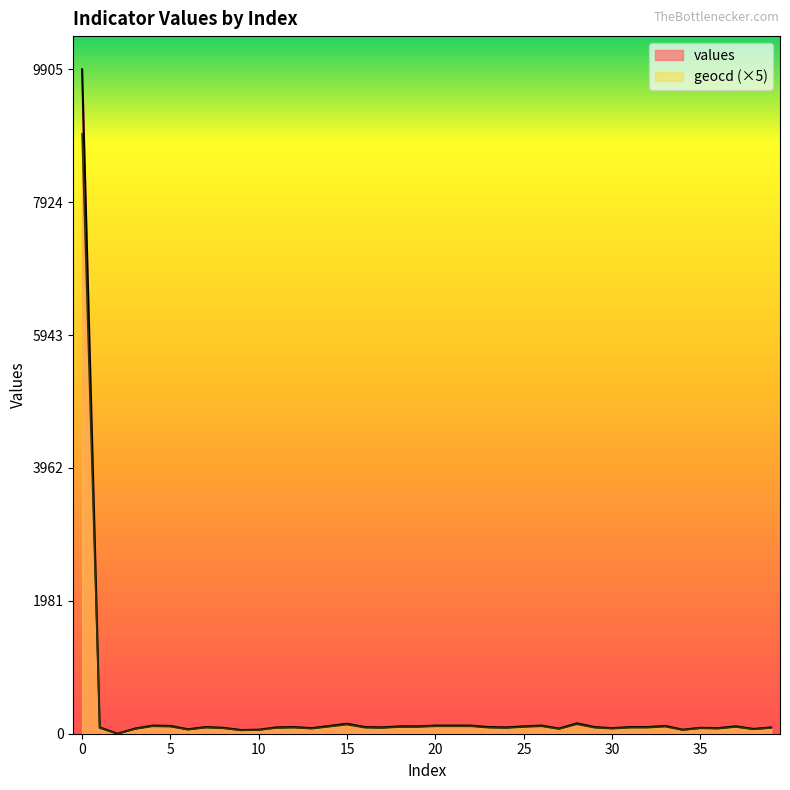

What is the greatest value displayed?

9905